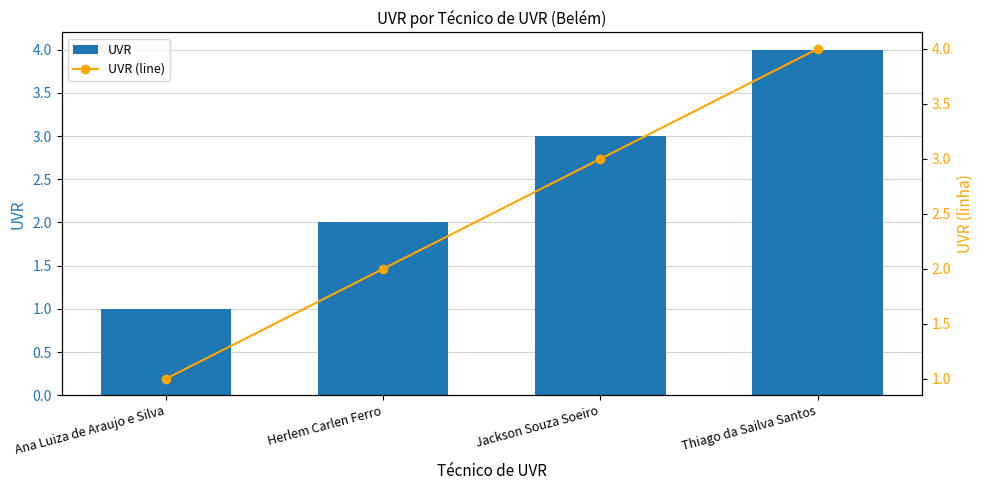

What is the lowest value of the UVR series?

1